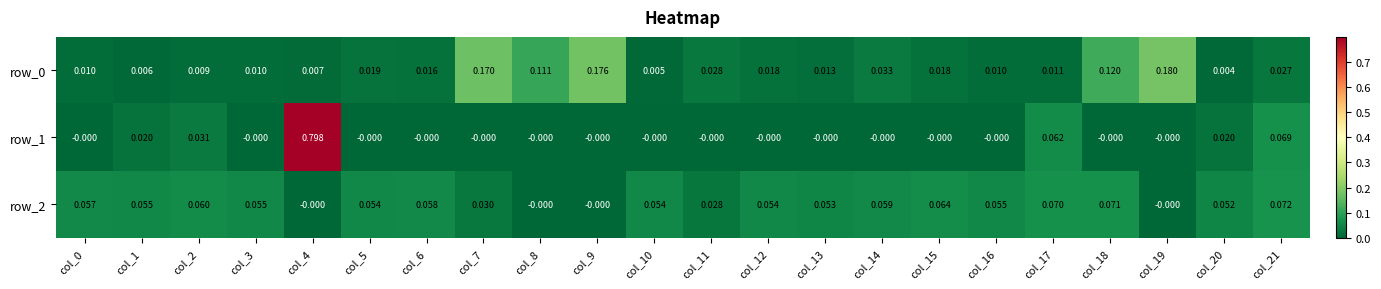

Between col_19 and col_0, which is larger?

col_19